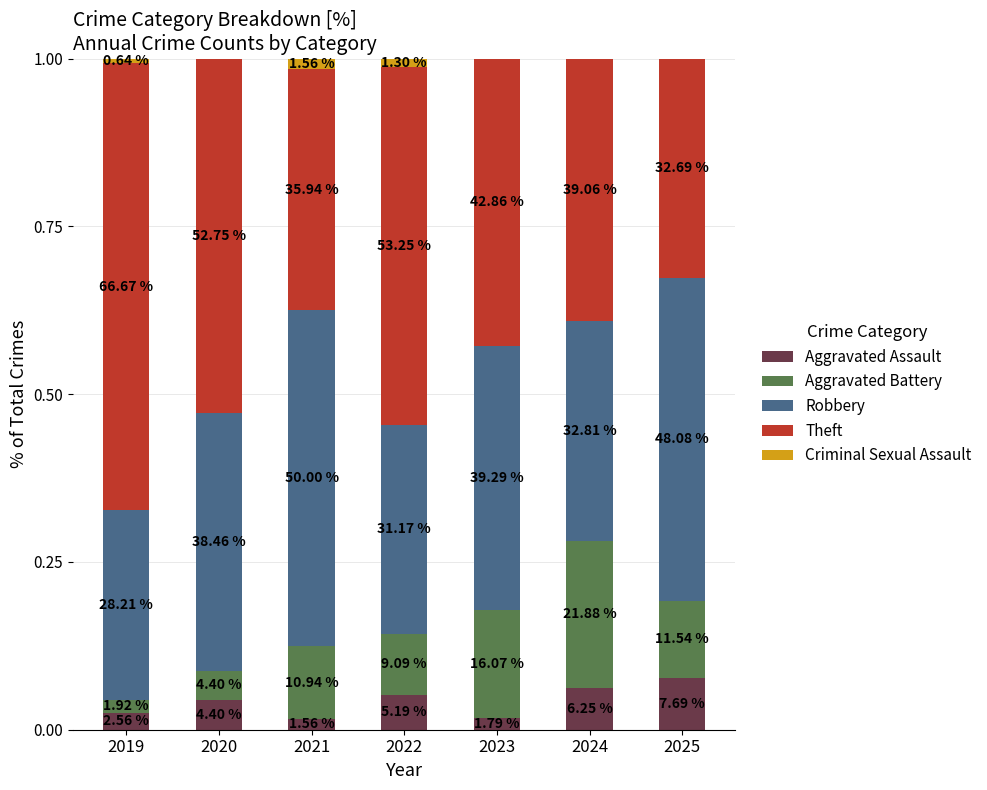

What are all the series names shown in the legend?

Aggravated Assault, Aggravated Battery, Robbery, Theft, Criminal Sexual Assault